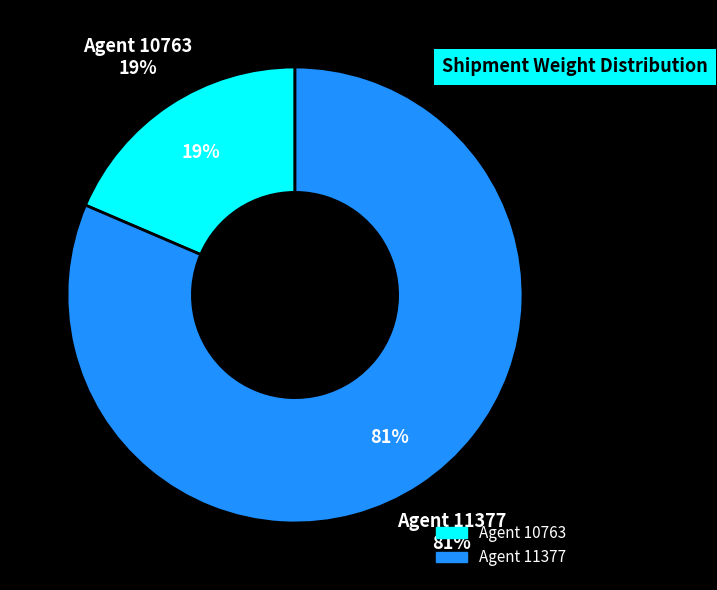

What percentage is the 10763 slice, to the nearest percent?

19%